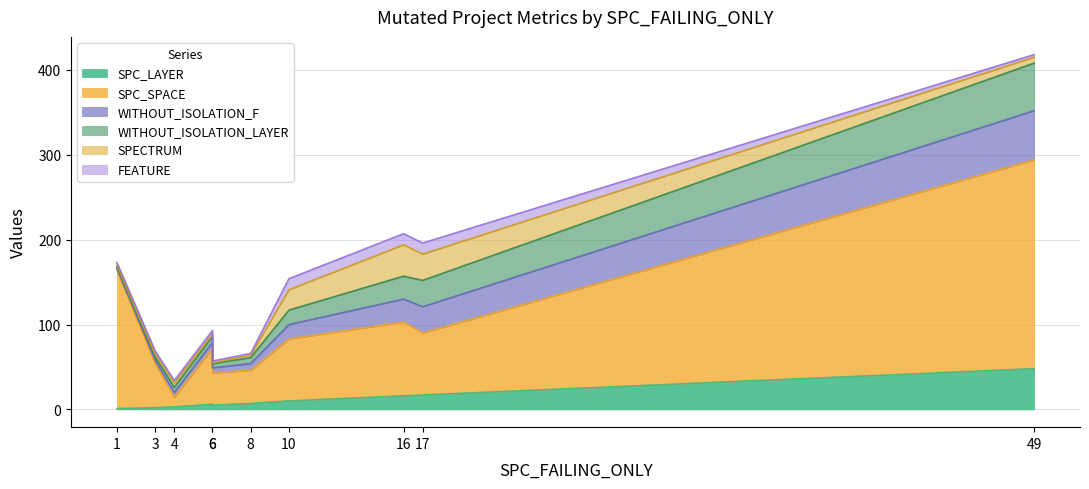

True or false: SPC_LAYER has a value of 6 at 6.

True